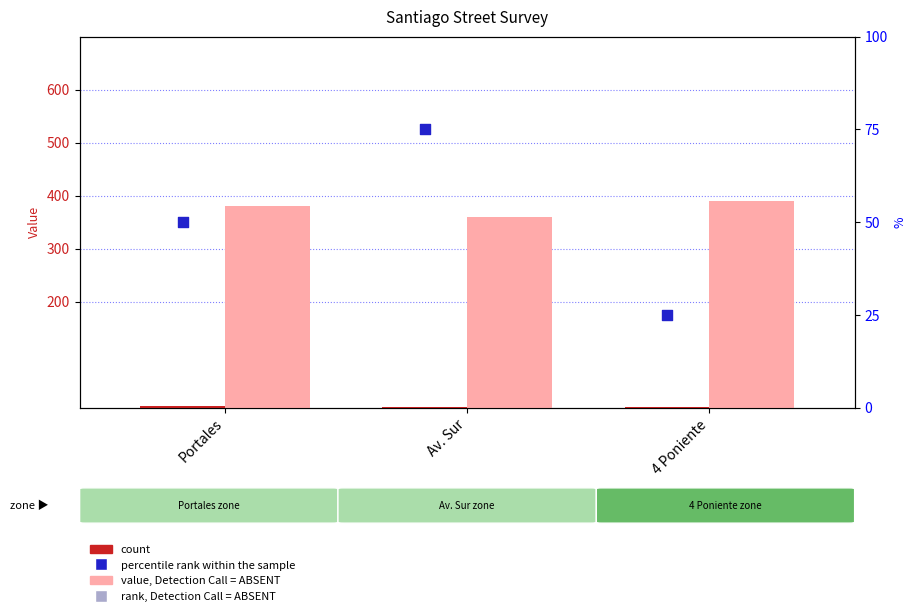

At how many categories does at least one series exceed 183?

3